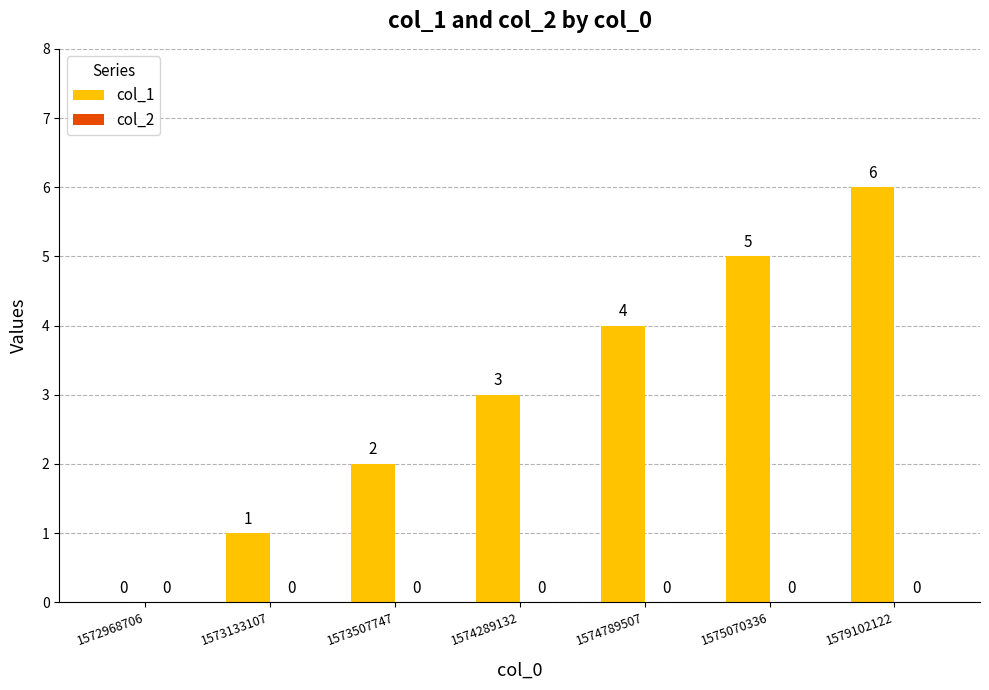

The chart shows a value of 0 at 1573133107. True or false?

False